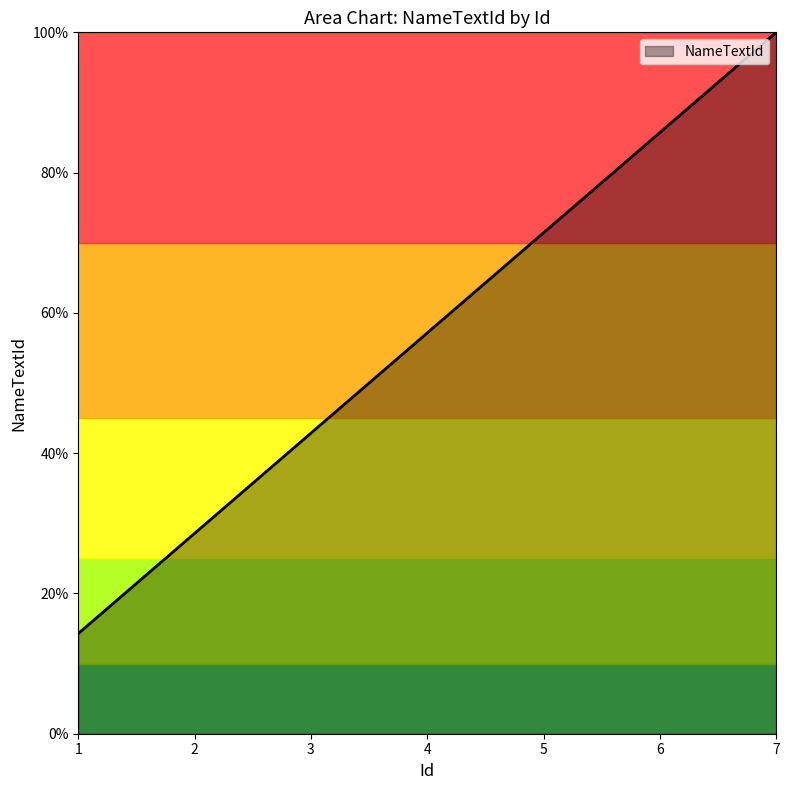

Reading left to right, extract all data points from this chart.

1=14.3	2=28.6	3=42.9	4=57.1	5=71.4	6=85.7	7=100.0